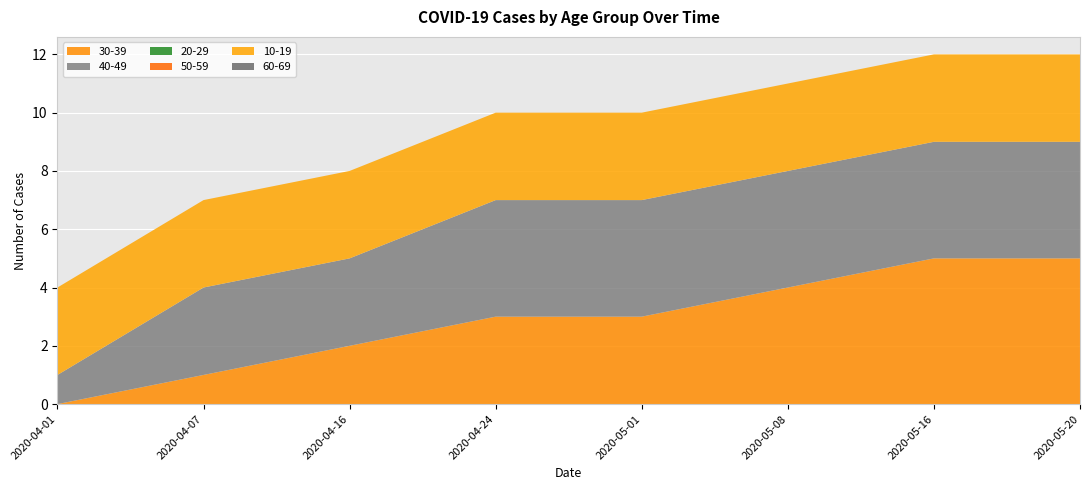

Reading right to left, extract all data points from this chart.

30-39: 2020-05-20=5	2020-05-16=5	2020-05-08=4	2020-05-01=3	2020-04-24=3	2020-04-16=2	2020-04-07=1	2020-04-01=0
40-49: 2020-05-20=4	2020-05-16=4	2020-05-08=4	2020-05-01=4	2020-04-24=4	2020-04-16=3	2020-04-07=3	2020-04-01=1
20-29: 2020-05-20=0	2020-05-16=0	2020-05-08=0	2020-05-01=0	2020-04-24=0	2020-04-16=0	2020-04-07=0	2020-04-01=0
50-59: 2020-05-20=0	2020-05-16=0	2020-05-08=0	2020-05-01=0	2020-04-24=0	2020-04-16=0	2020-04-07=0	2020-04-01=0
10-19: 2020-05-20=3	2020-05-16=3	2020-05-08=3	2020-05-01=3	2020-04-24=3	2020-04-16=3	2020-04-07=3	2020-04-01=3
60-69: 2020-05-20=0	2020-05-16=0	2020-05-08=0	2020-05-01=0	2020-04-24=0	2020-04-16=0	2020-04-07=0	2020-04-01=0